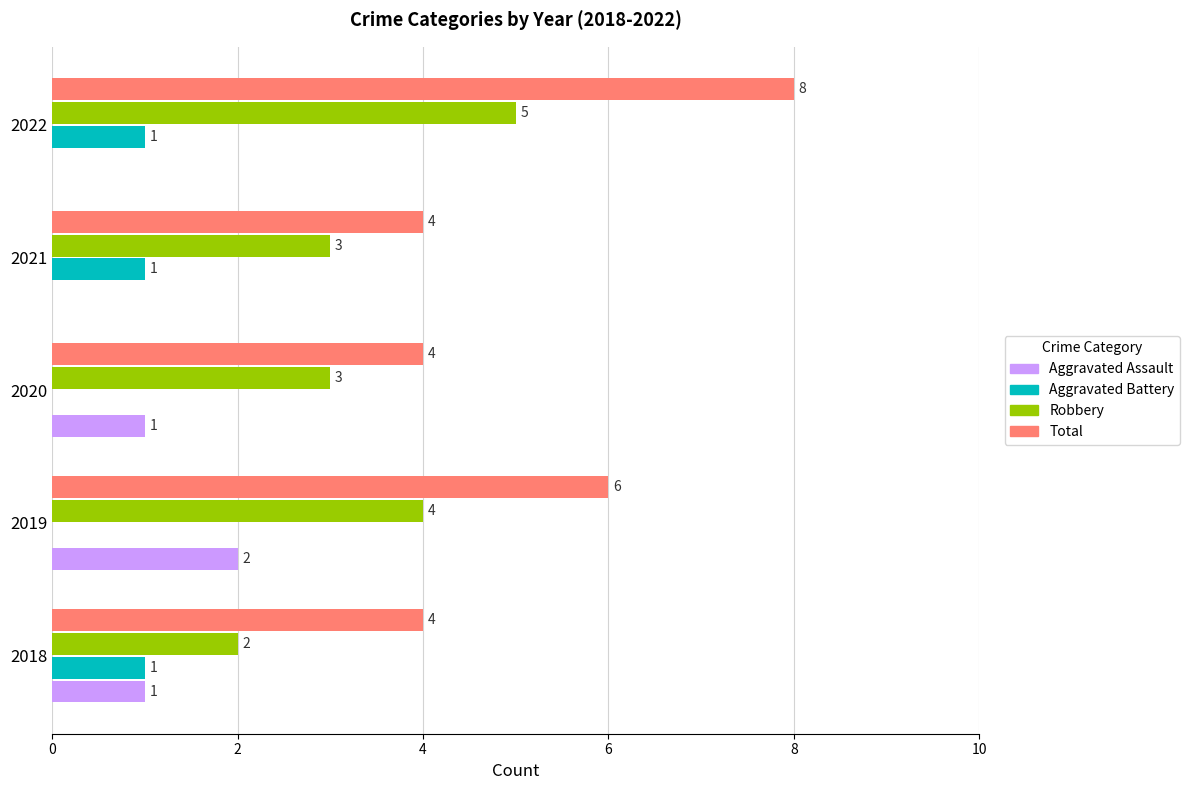

The value of Aggravated Assault at 2019 is 3. True or false?

False